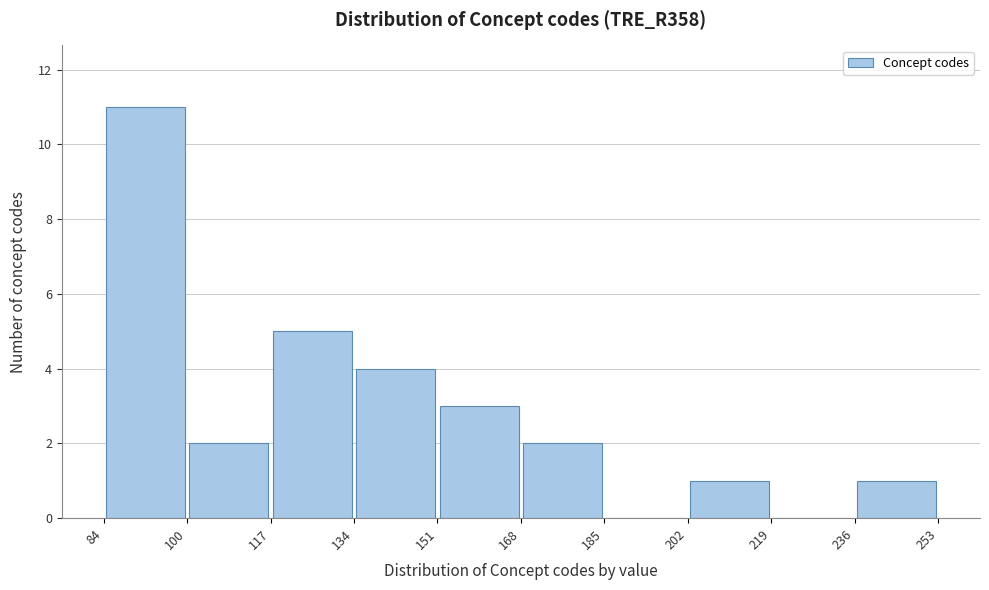

Over which range of the x-axis is the bar tallest?

84 to 100